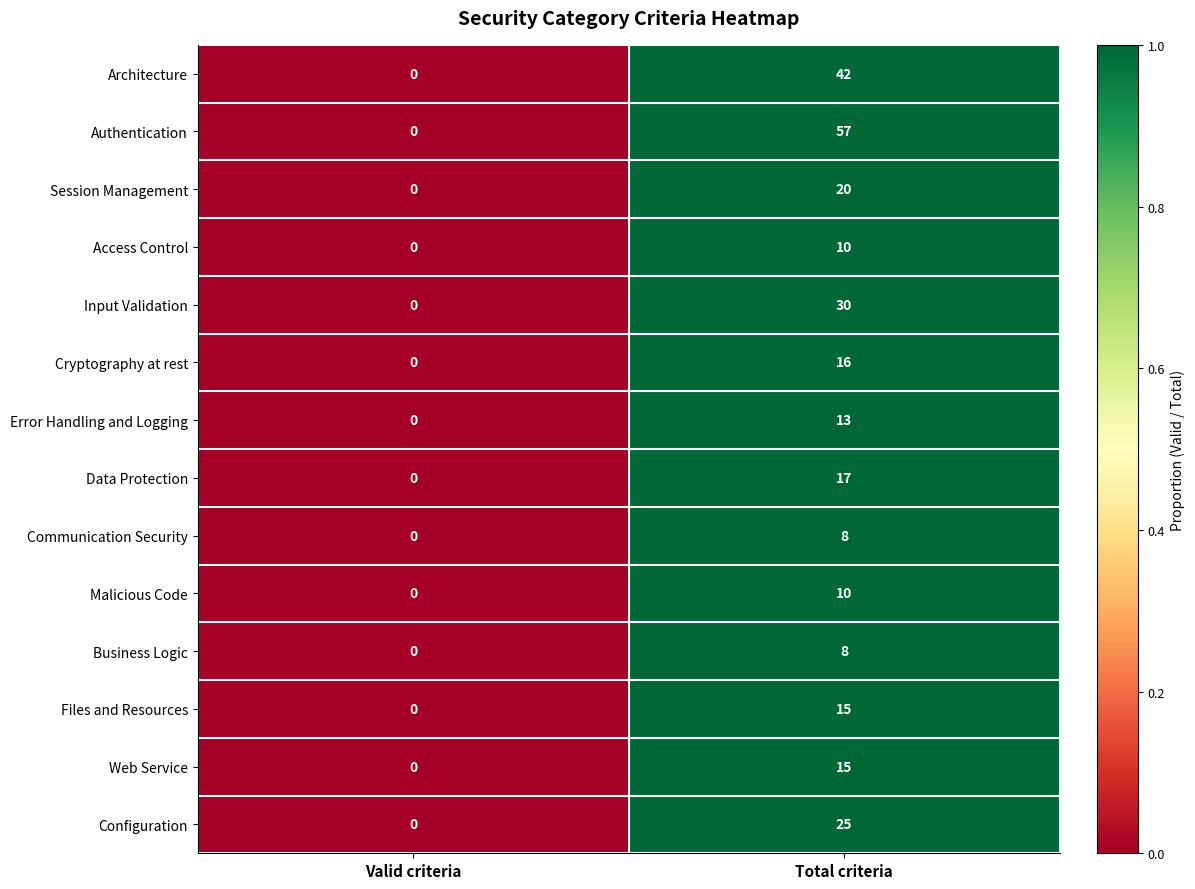

How many series are shown in this chart?

14